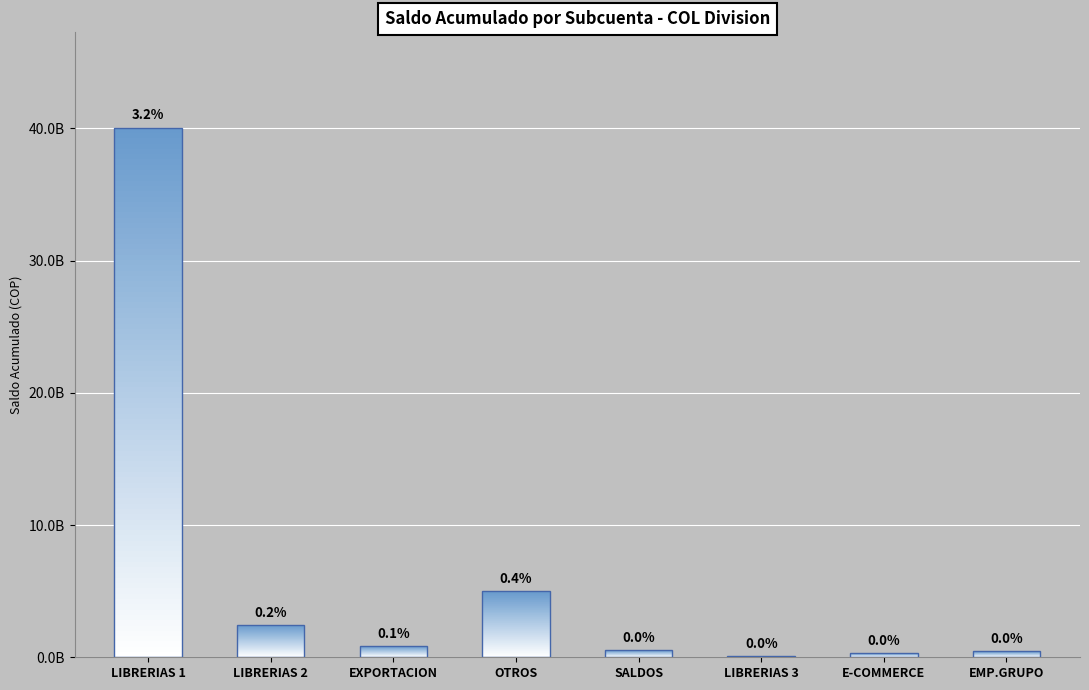

Reading left to right, list all the values displayed in this chart.

40044306189	2447601919	849732000	5015994489	535798077	93029521	308585245	442768556